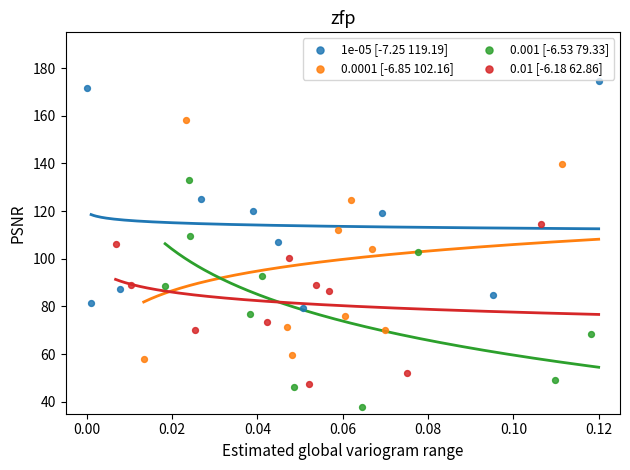

Which series reaches the minimum Y coordinate?

0.001 [-6.53 79.33]